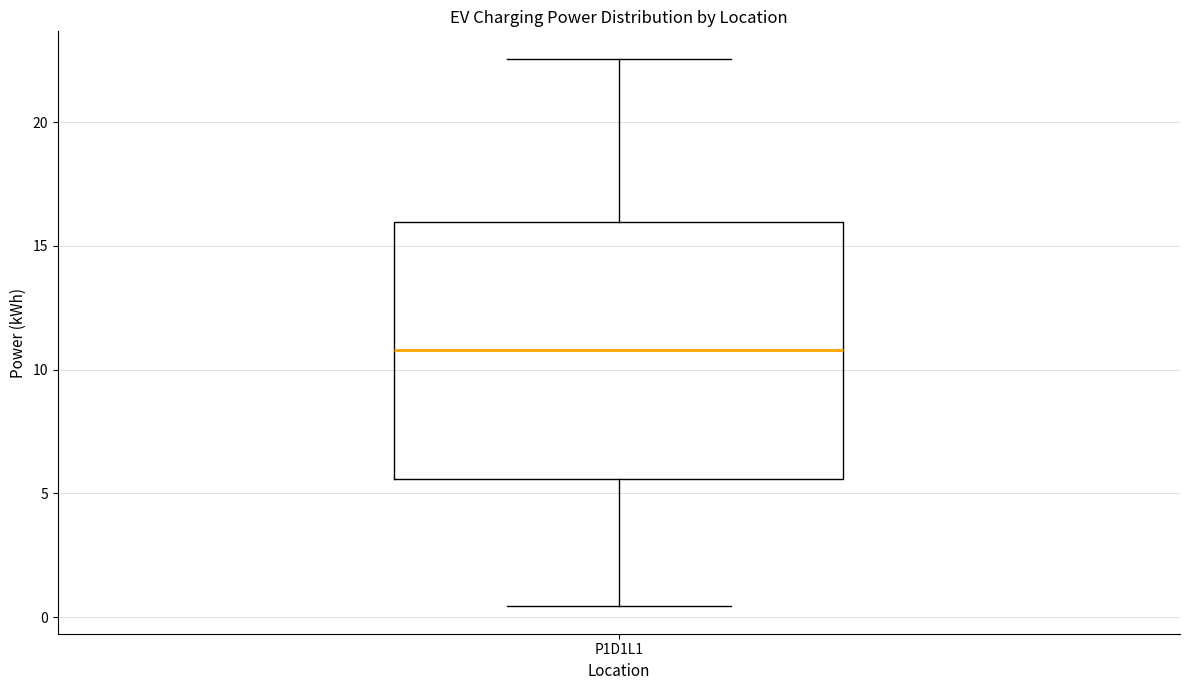

Transcribe this box plot: give where the median line is, the range the box spans, and where the two whiskers end, as read against the y-axis. The values are not printed on the chart, so give them approximately, as read against the axis.

median 11.0, box 5.5 to 16.0, whiskers 0.5 to 22.5